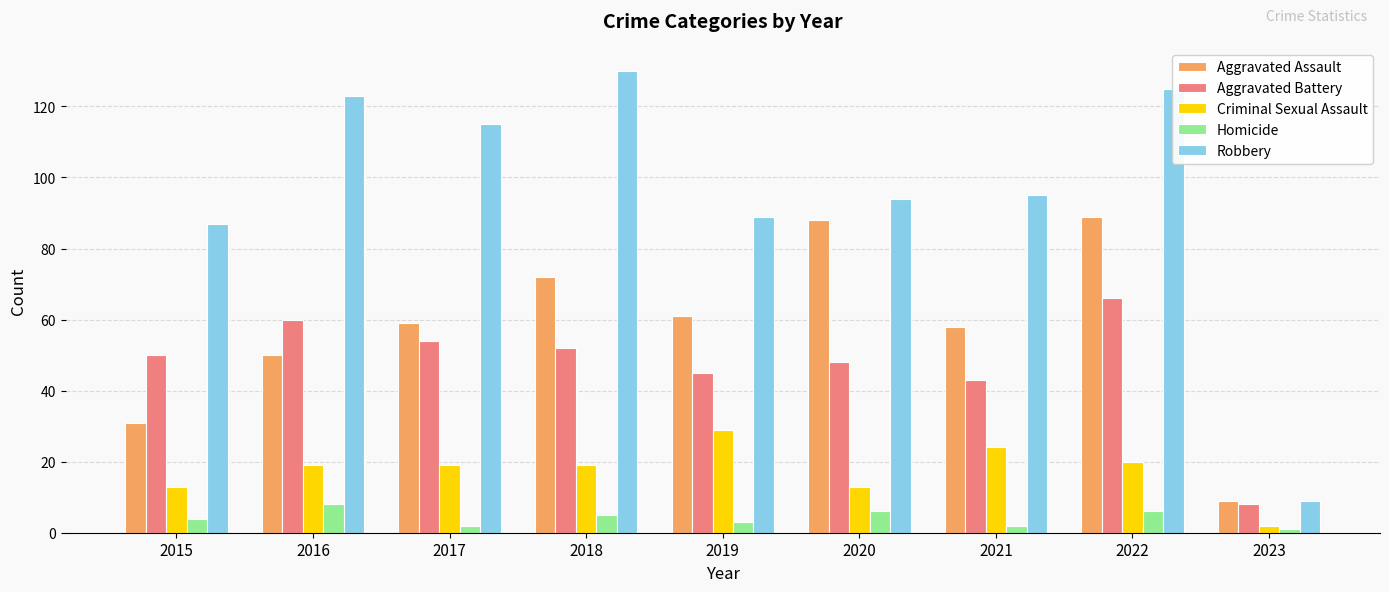

How many bars are there in total?

45